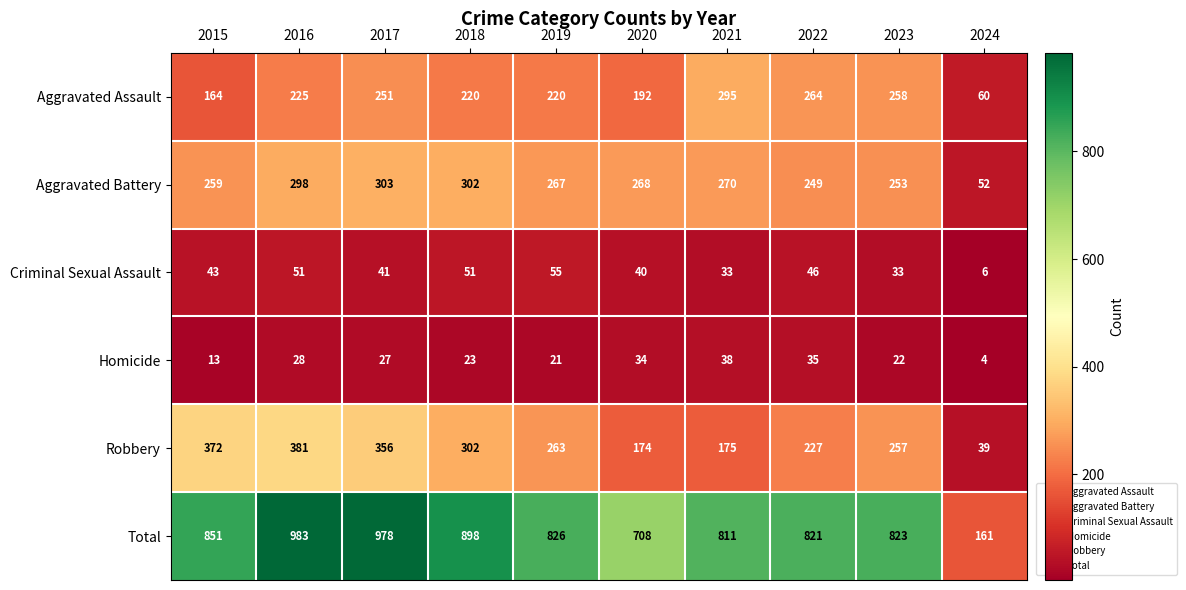

Which label corresponds to the largest value in the chart?

2016